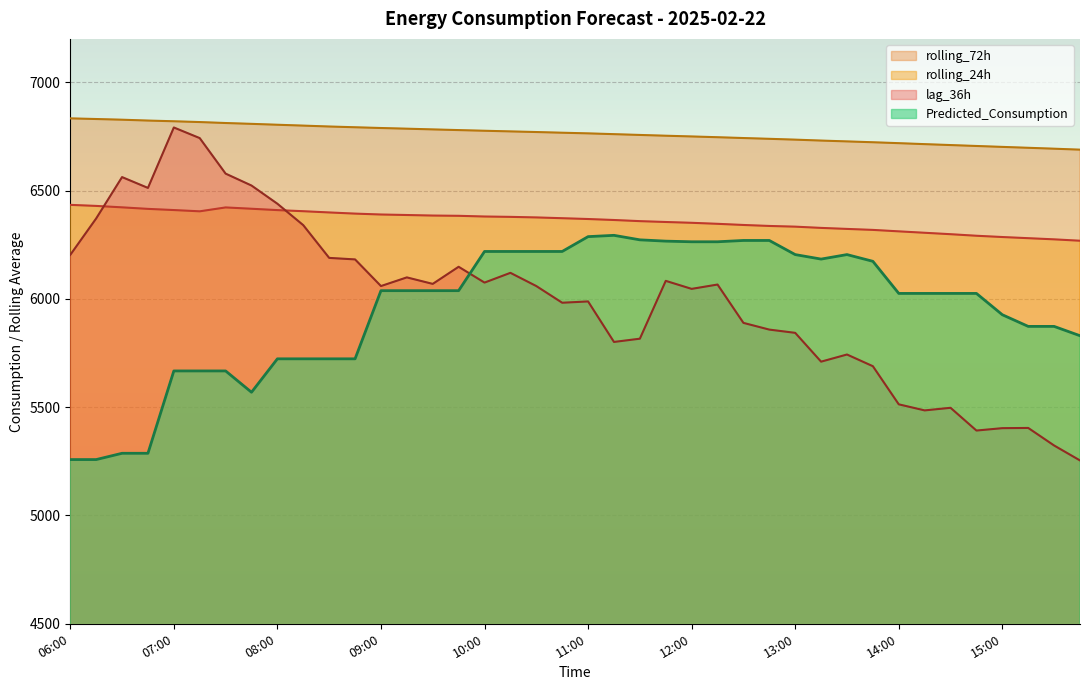

Is it true that rolling_72h equals 2565.9 at 07:30?

False